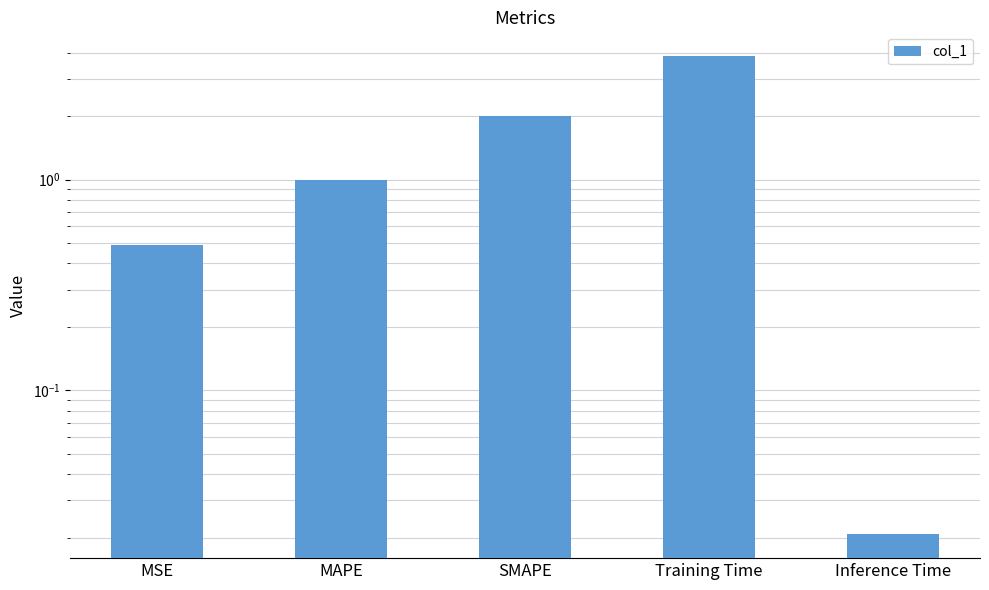

What is the label of the 3rd bar from the right?

SMAPE